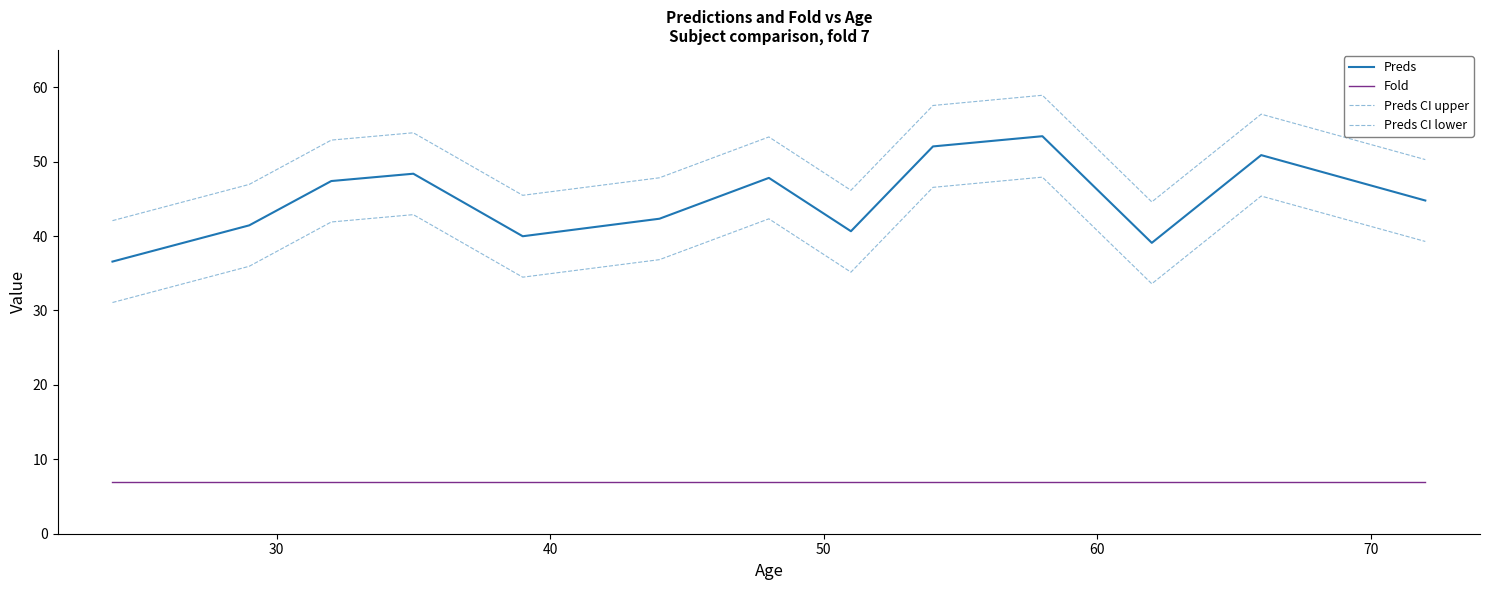

Reading right to left, what are all the values shown in this chart?

Preds: 44.8	50.9	39.1	53.4	52.0	40.6	47.8	42.3	40.0	48.4	47.4	41.4	36.6
Fold: 7.0	7.0	7.0	7.0	7.0	7.0	7.0	7.0	7.0	7.0	7.0	7.0	7.0
Preds CI upper: 50.3	56.4	44.6	58.9	57.5	46.1	53.3	47.8	45.5	53.9	52.9	46.9	42.1
Preds CI lower: 39.3	45.4	33.6	47.9	46.5	35.1	42.3	36.8	34.5	42.9	41.9	35.9	31.1